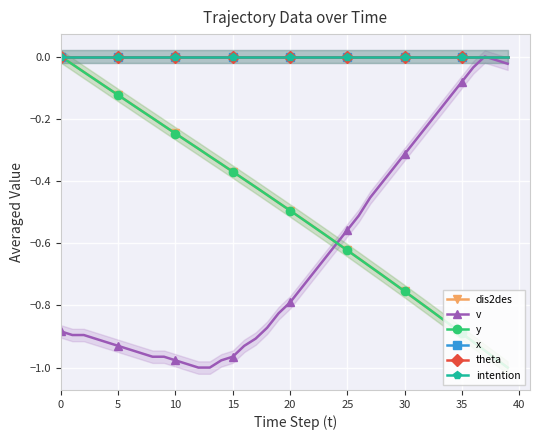

Which series has the widest spread of values?

dis2des